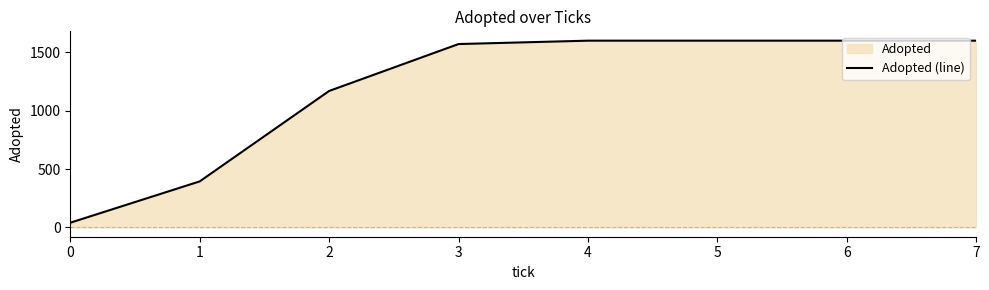

True or false: there are more than 1 points higher than both neighbors.

False